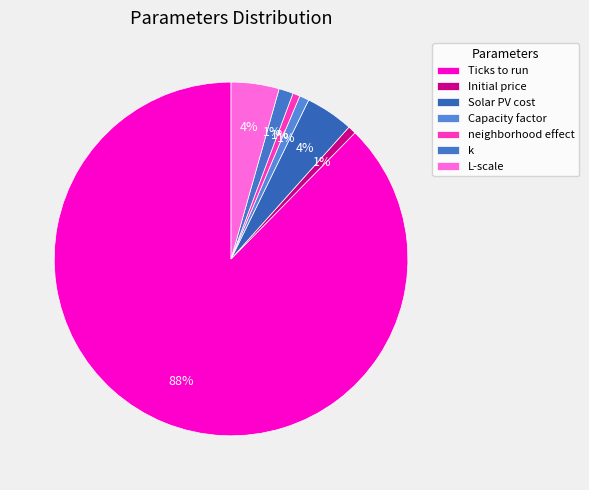

Count the number of slices in the pie.

7